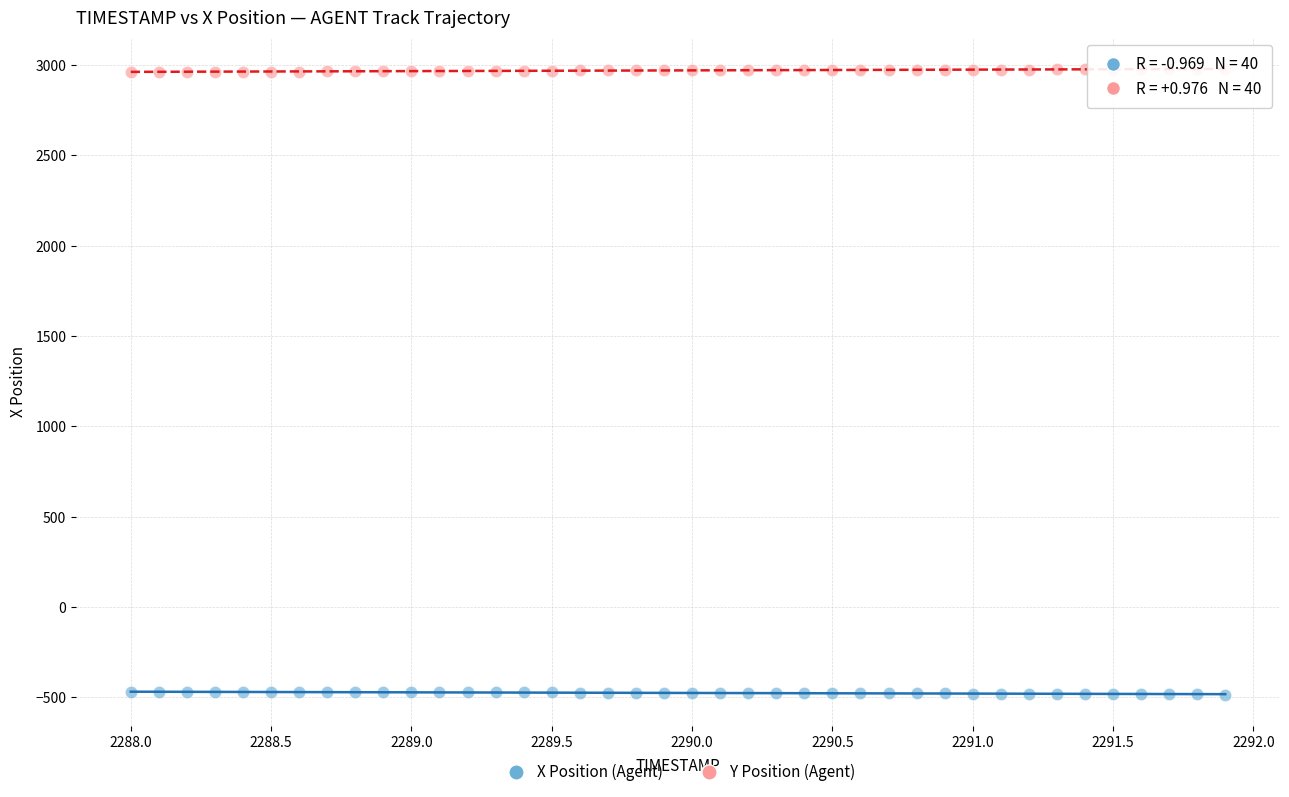

What is the X range (max minus min) for the scatter plot?

3.9